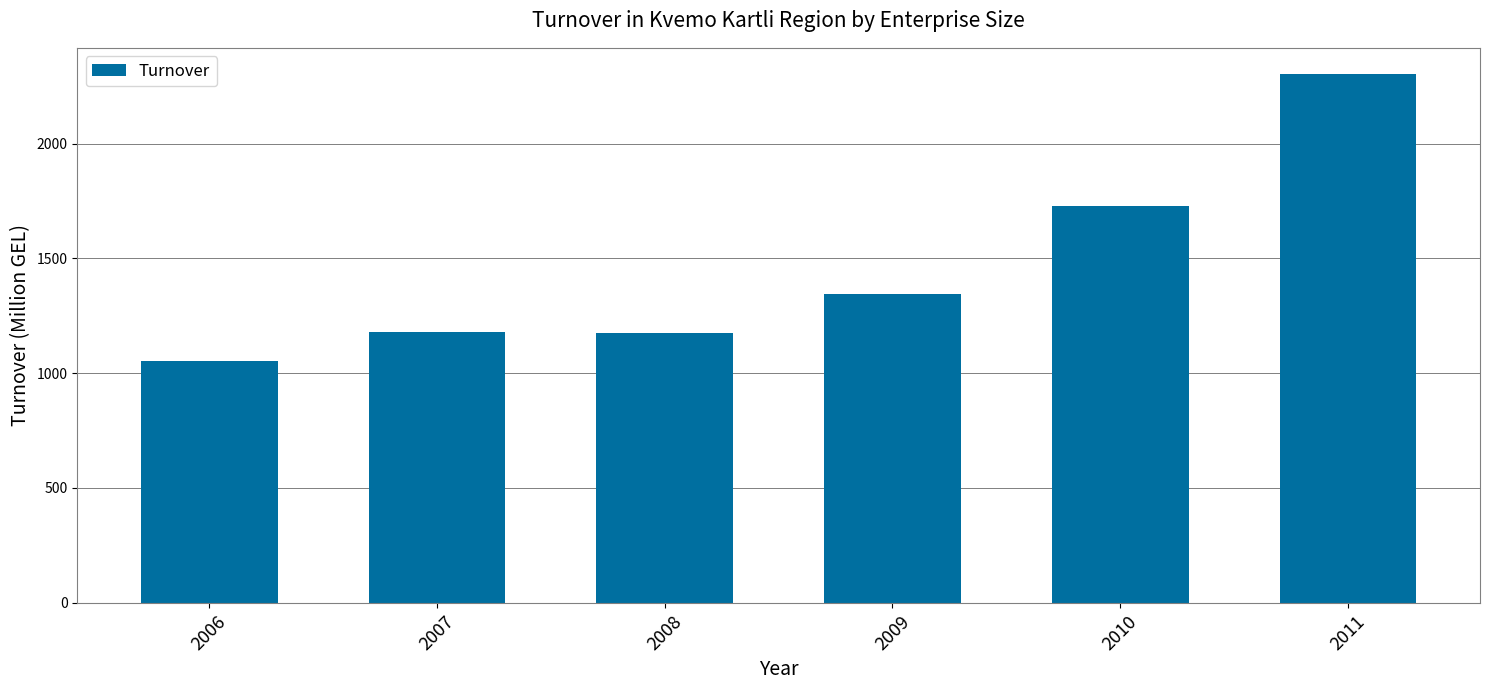

What is the change in value from 2009 to 2010?

+383.4